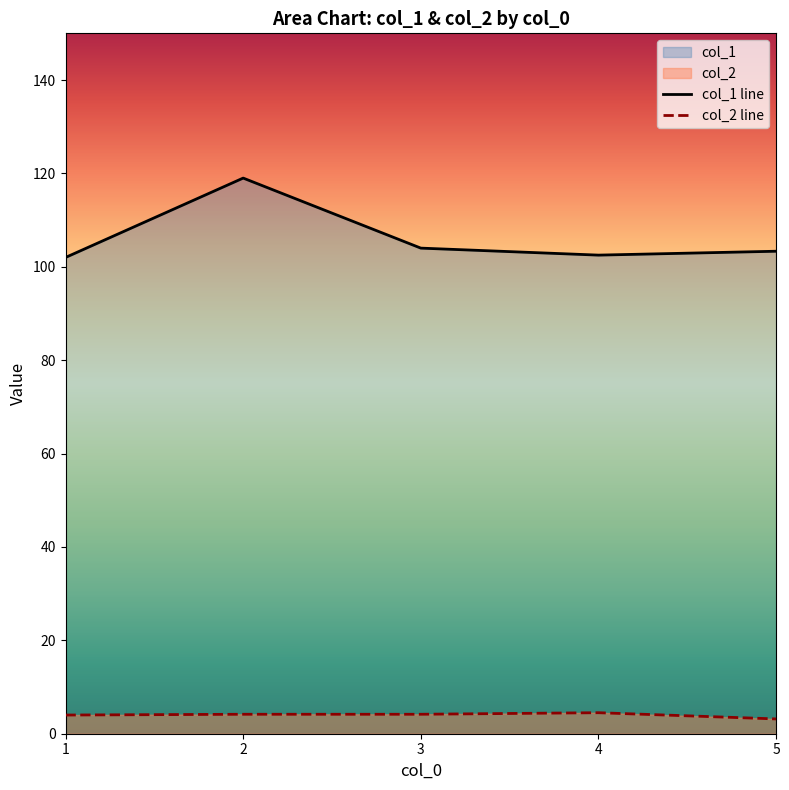

What is the spread (max minus min) of values at 5?

100.2